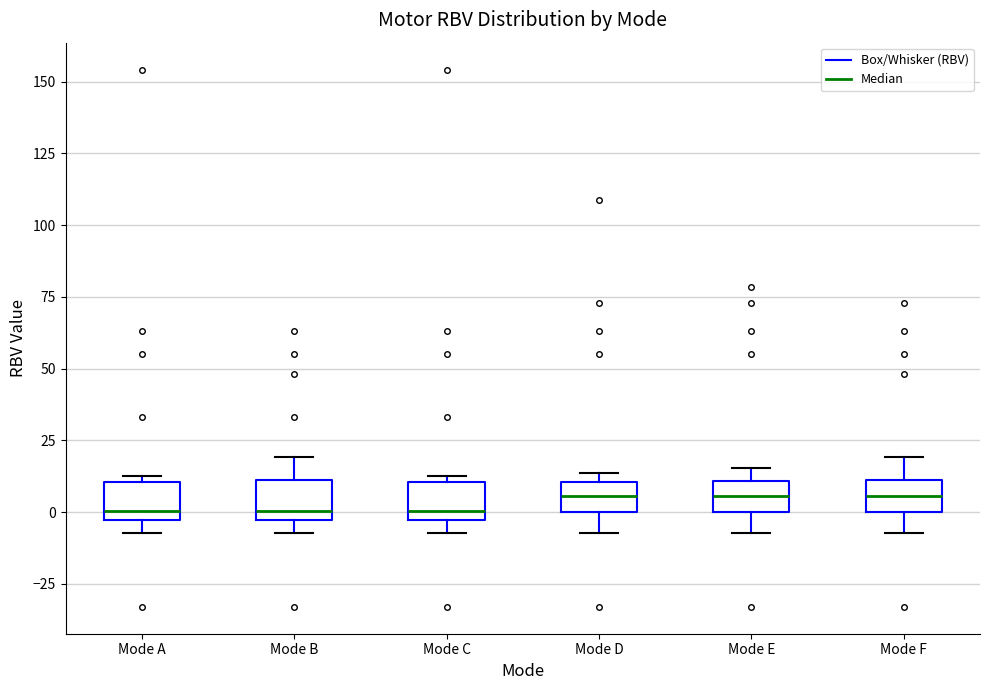

Reading left to right, read every box against the y-axis: the position of its median line, the range the box covers, and the ends of its whiskers. The values are not printed on the chart, so give them approximately, as read against the axis.

Mode A: median 0, box -5 to 10, whiskers -5 (just below the box's lower edge) to 10 (just above the box's upper edge)
Mode B: median 0, box -5 to 10, whiskers -5 (just below the box's lower edge) to 20
Mode C: median 0, box -5 to 10, whiskers -5 (just below the box's lower edge) to 10 (just above the box's upper edge)
Mode D: median 5, box 0 to 10, whiskers -5 to 15
Mode E: median 5, box 0 to 10, whiskers -5 to 15
Mode F: median 5, box 0 to 10, whiskers -5 to 20